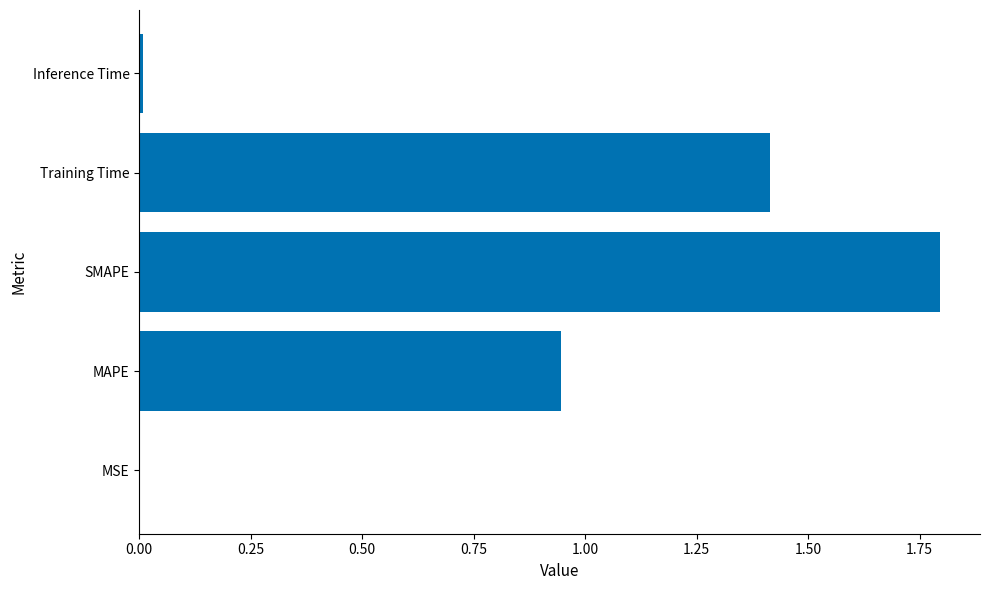

What is the maximum value shown in the chart?

1.8